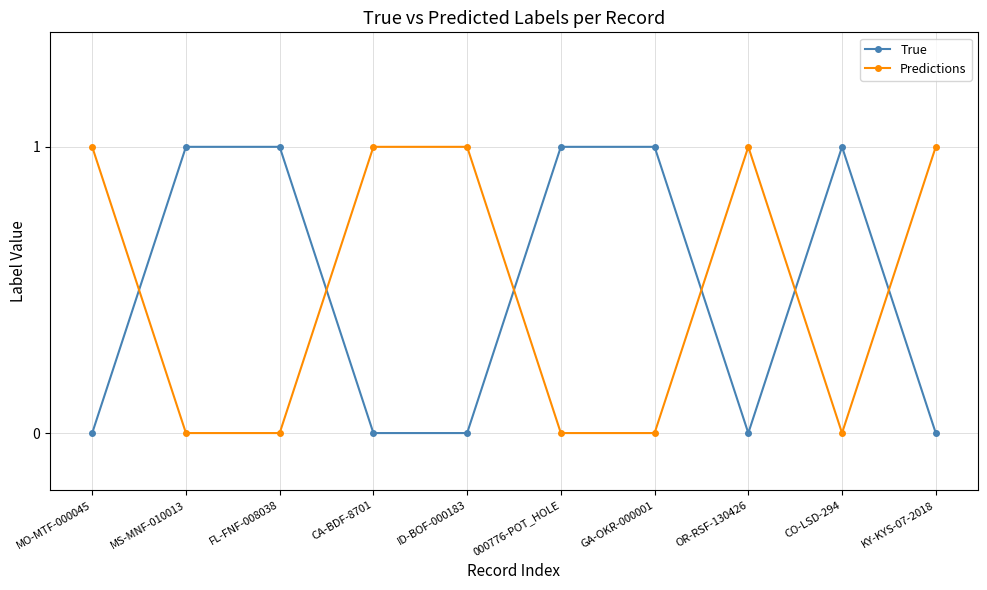

True or false: Predictions has more than 0 points higher than both neighbors.

True